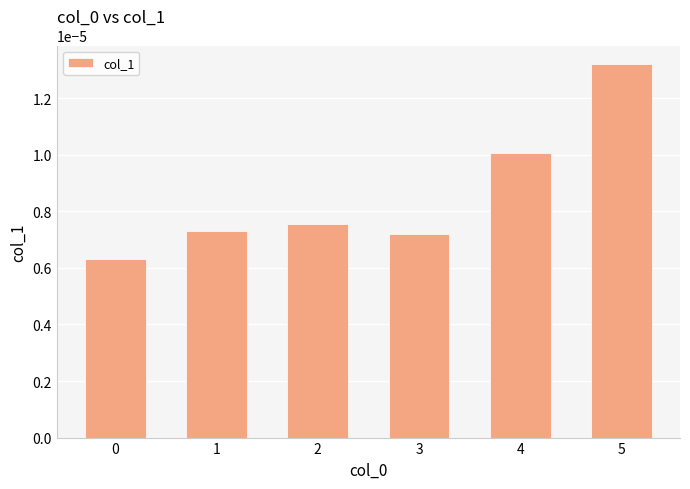

Which has a higher value, 0 or 4?

4